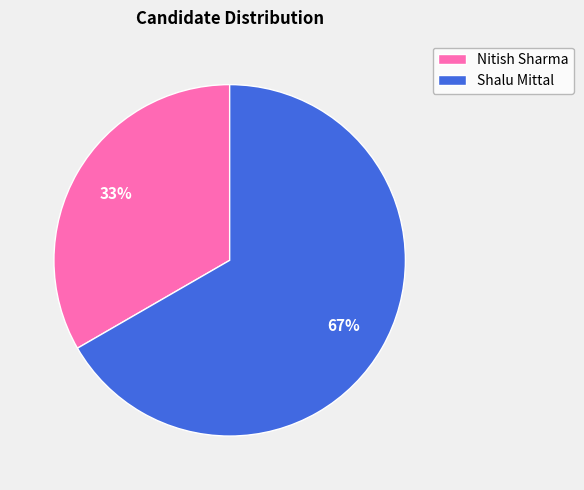

What percentage is the Nitish Sharma slice, to the nearest percent?

33%